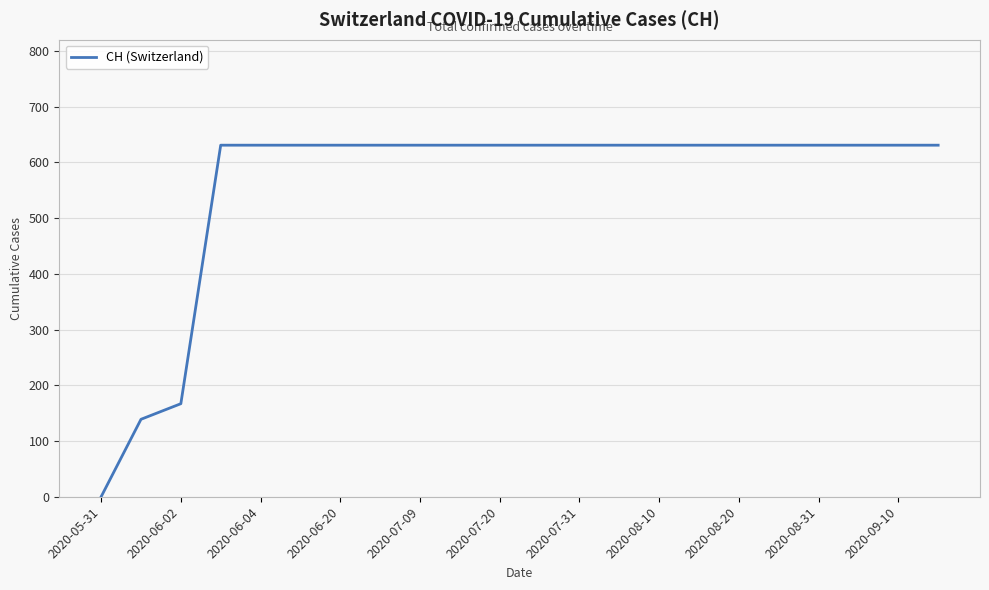

What is the difference between the maximum and minimum values?

631